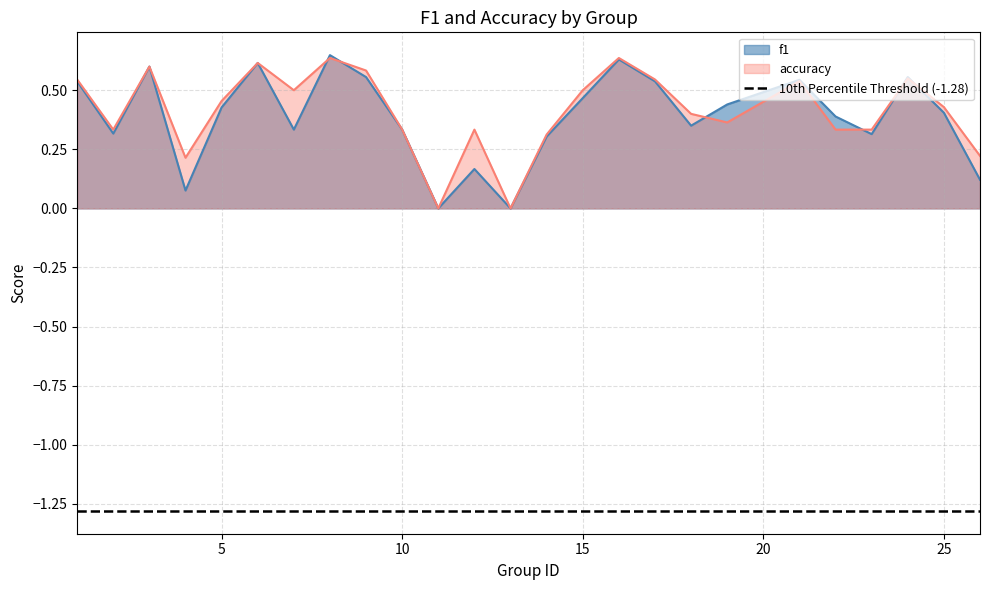

Which series has the widest spread of values?

f1